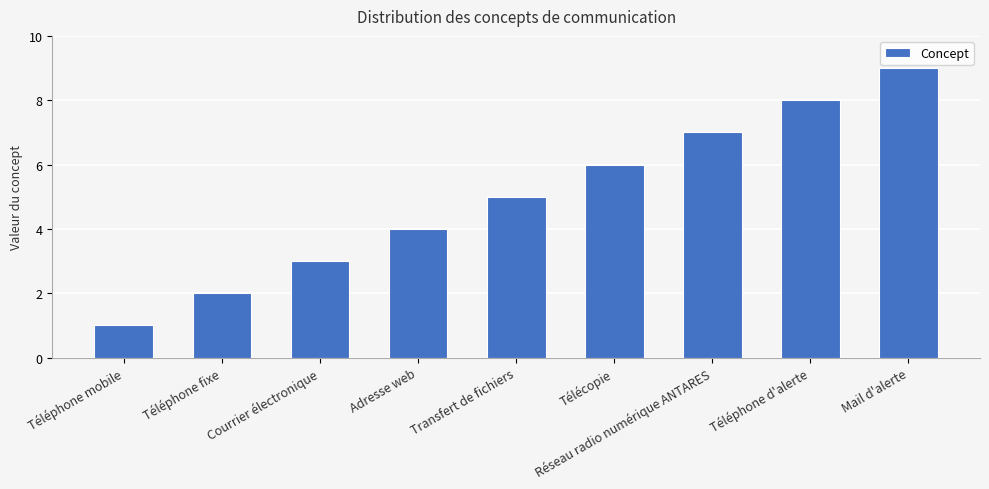

What is the value of the 8th bar from the left?

8